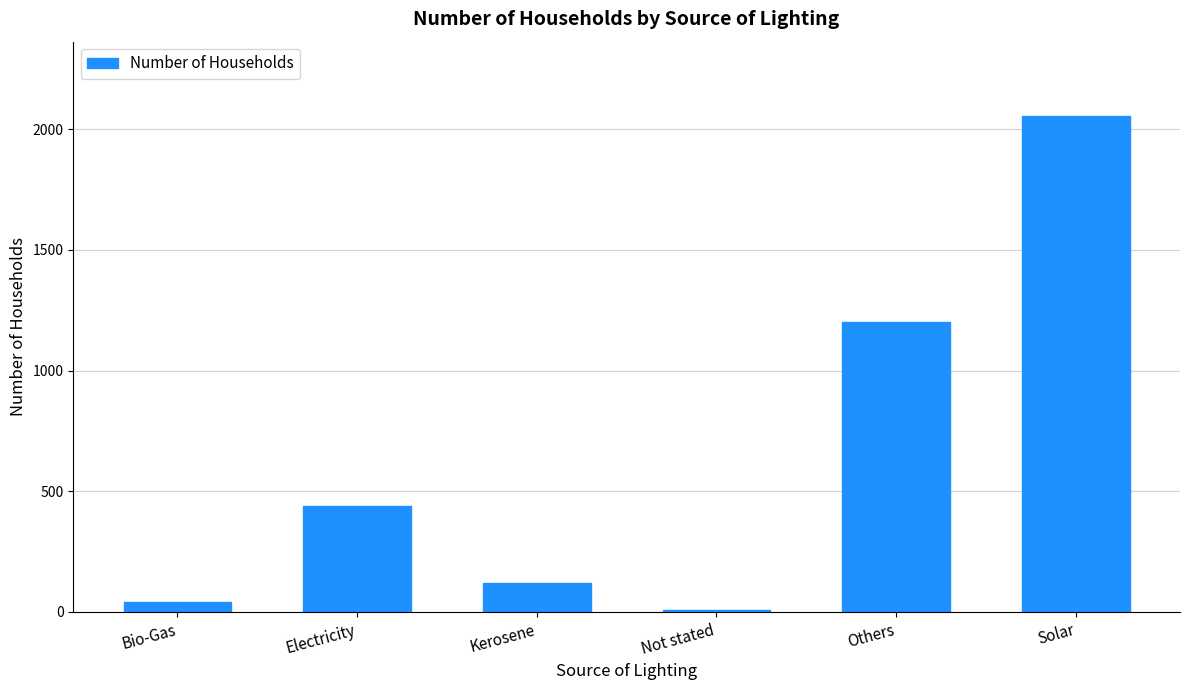

What is the label of the 1st bar from the right?

Solar